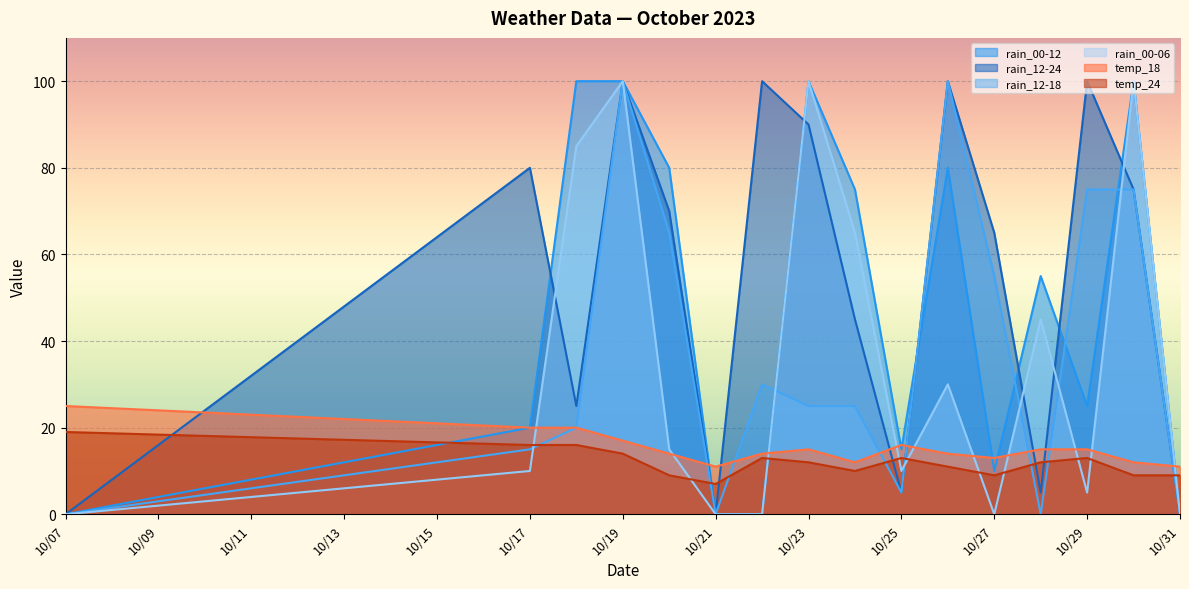

What is the difference between the highest and lowest values at 10/21?

11